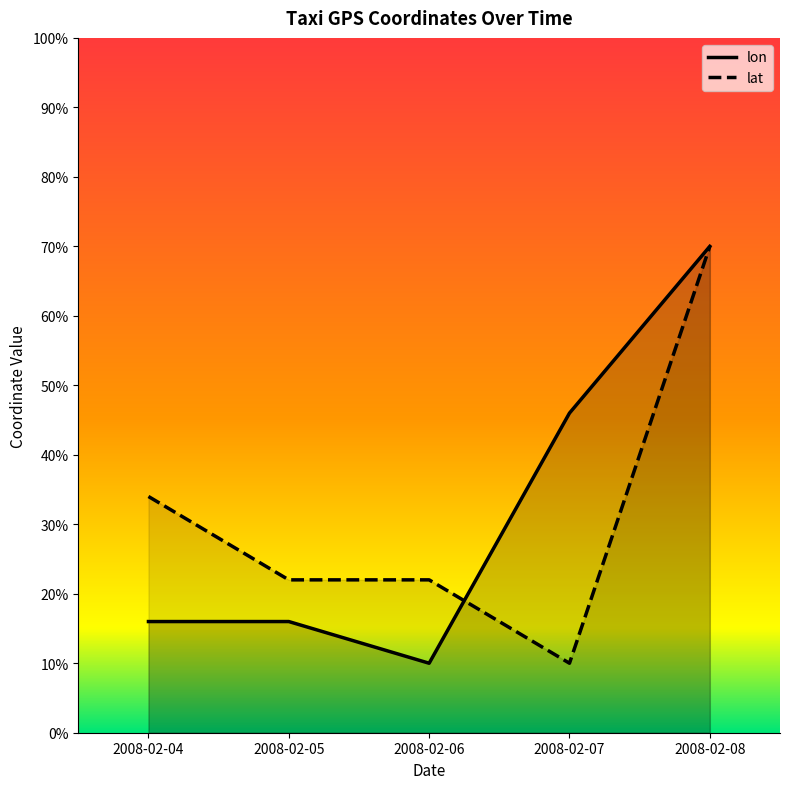

What is the difference between the maximum and second lowest values in the lon series?

0.5